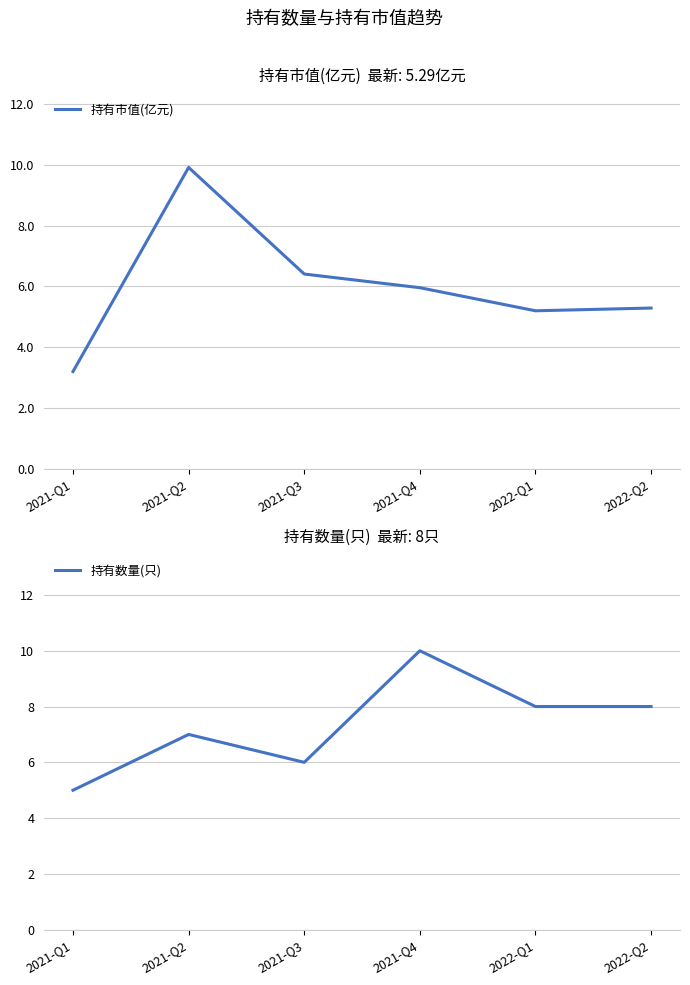

Which has a higher value, 2021-Q3 or 2022-Q2?

2021-Q3